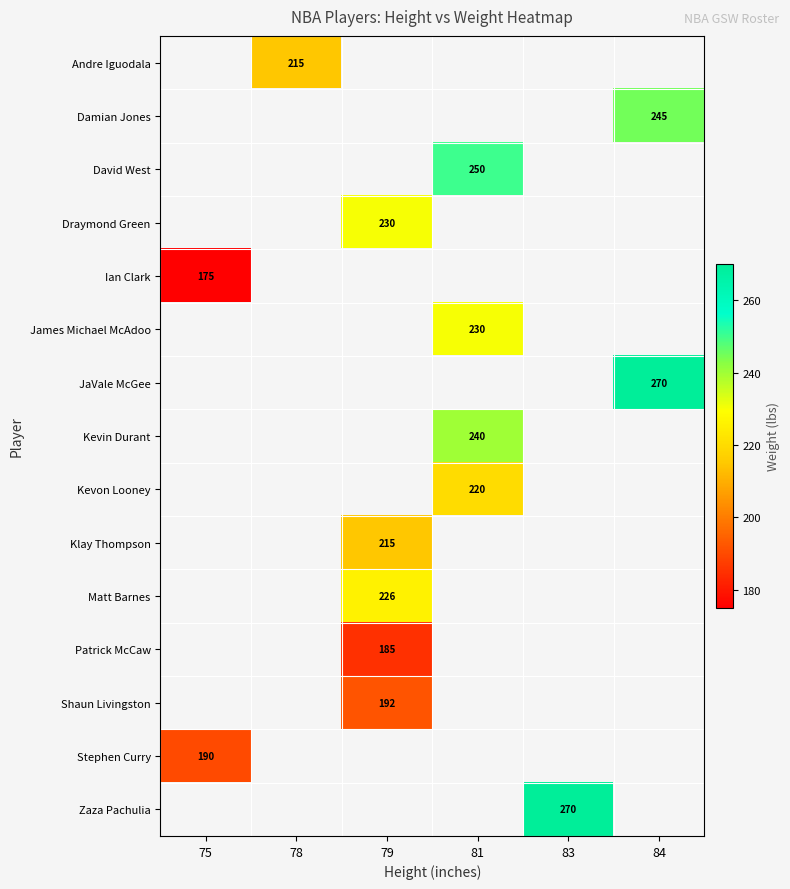

The value of Klay Thompson at 79 is 215. True or false?

True